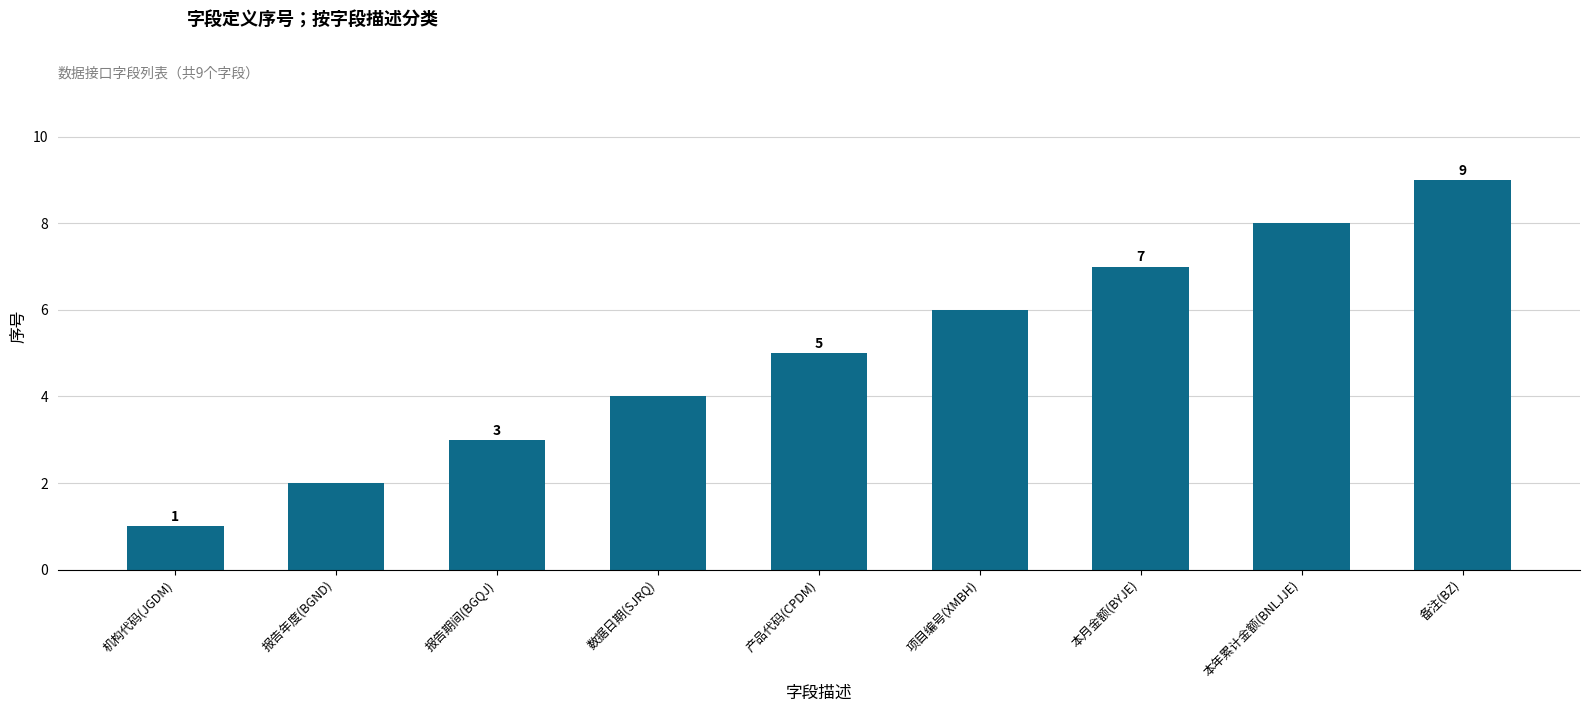

What is the difference between the maximum and second lowest values?

7